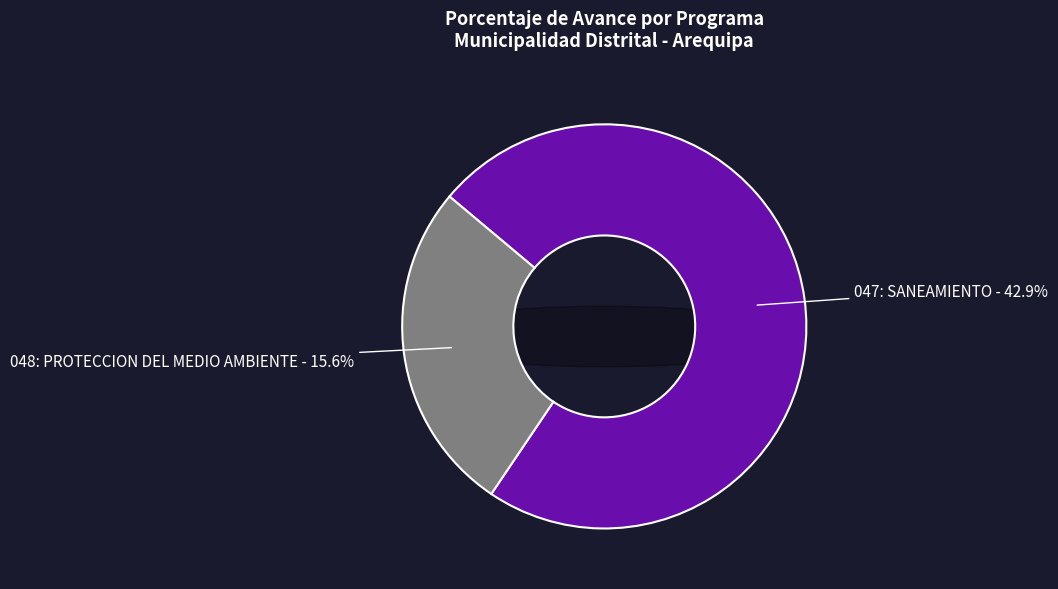

Is it true that 048: PROTECCION DEL MEDIO AMBIENTE is 27% of the pie?

True